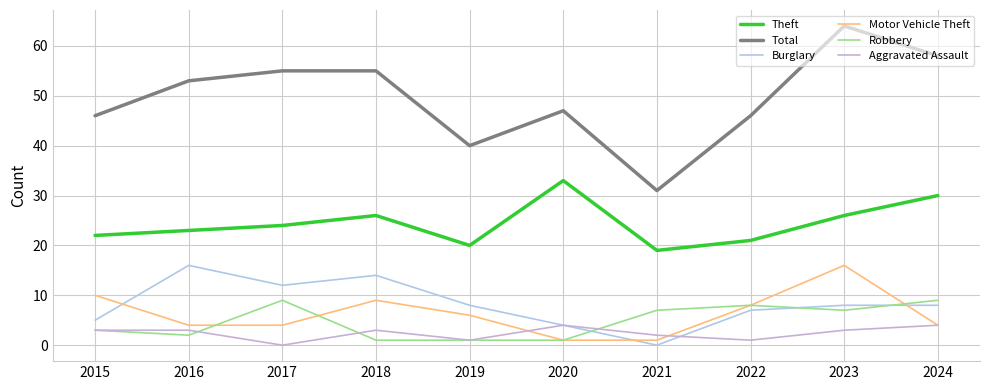

How many interior local peaks does the Robbery series have?

2